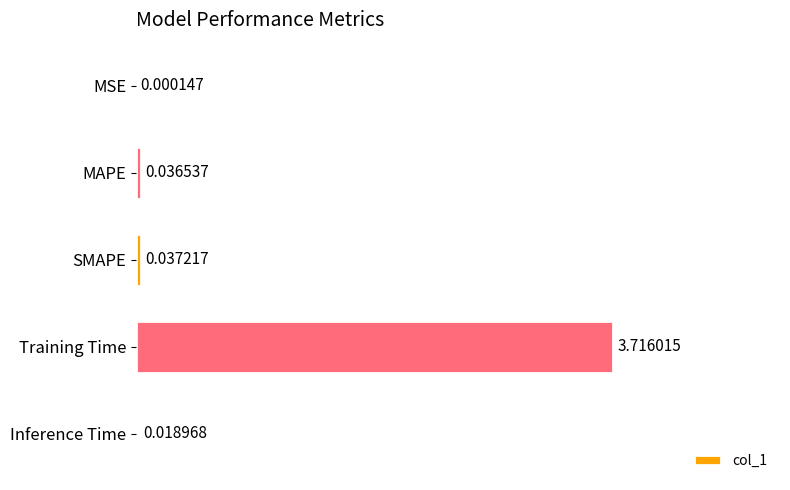

What is the sum of all values?

3.8